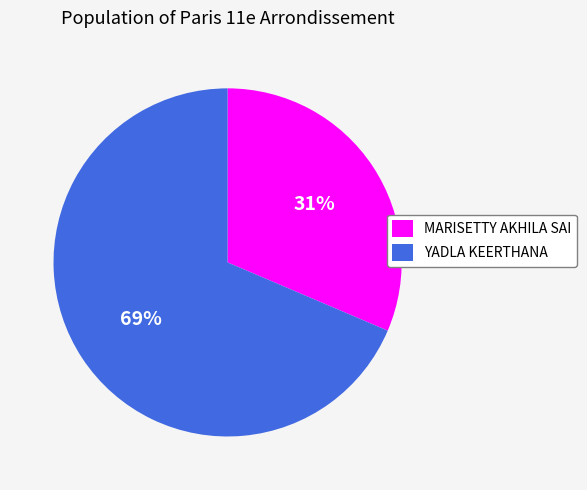

What percentage is the YADLA KEERTHANA slice, to the nearest percent?

69%